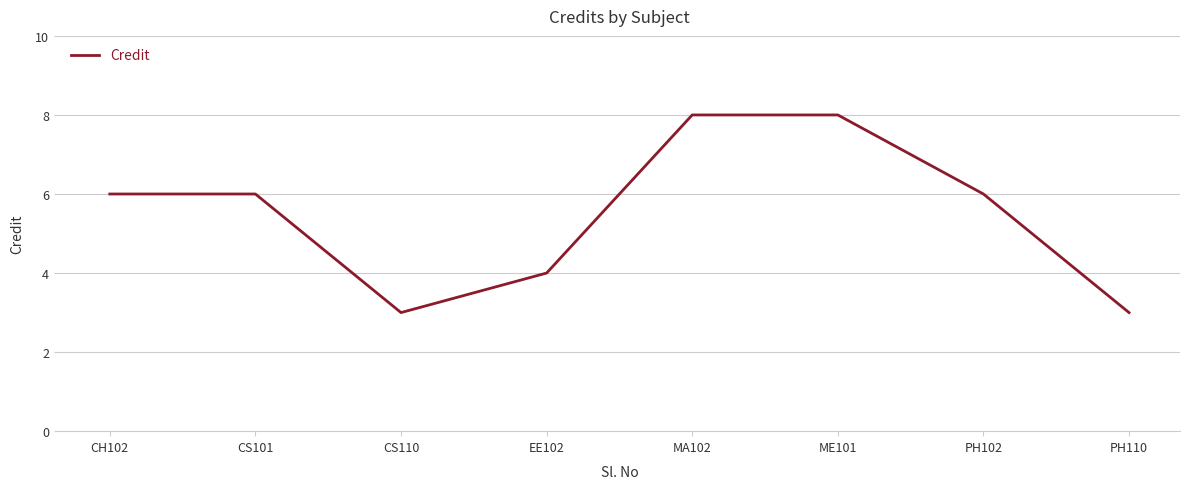

At which category does the data reach its first local valley?

CS110